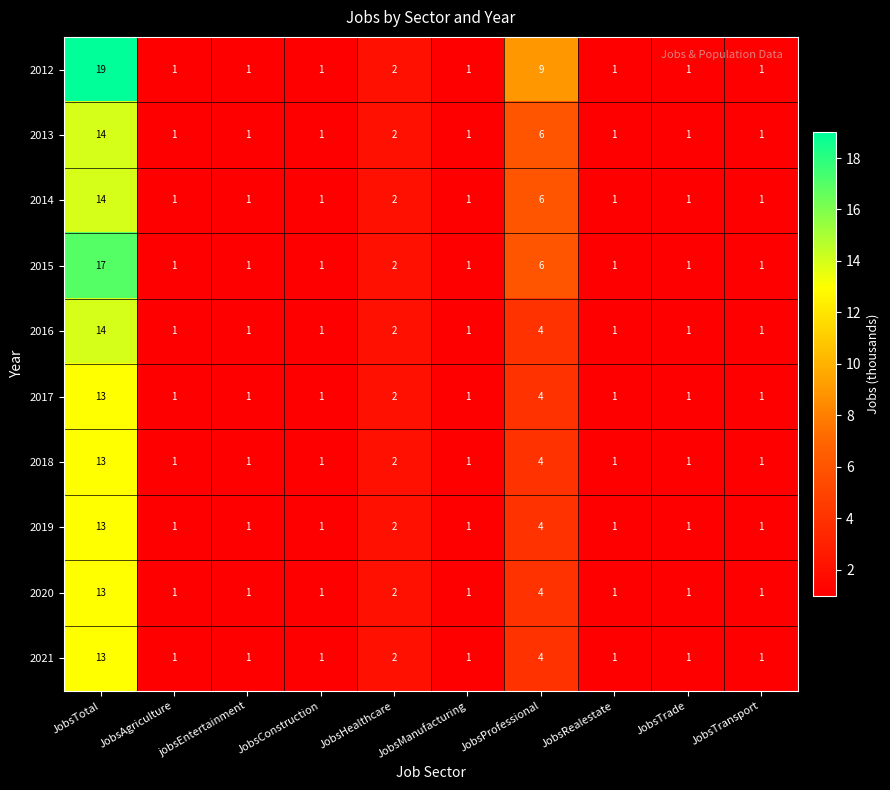

Count the number of data series in this chart.

10